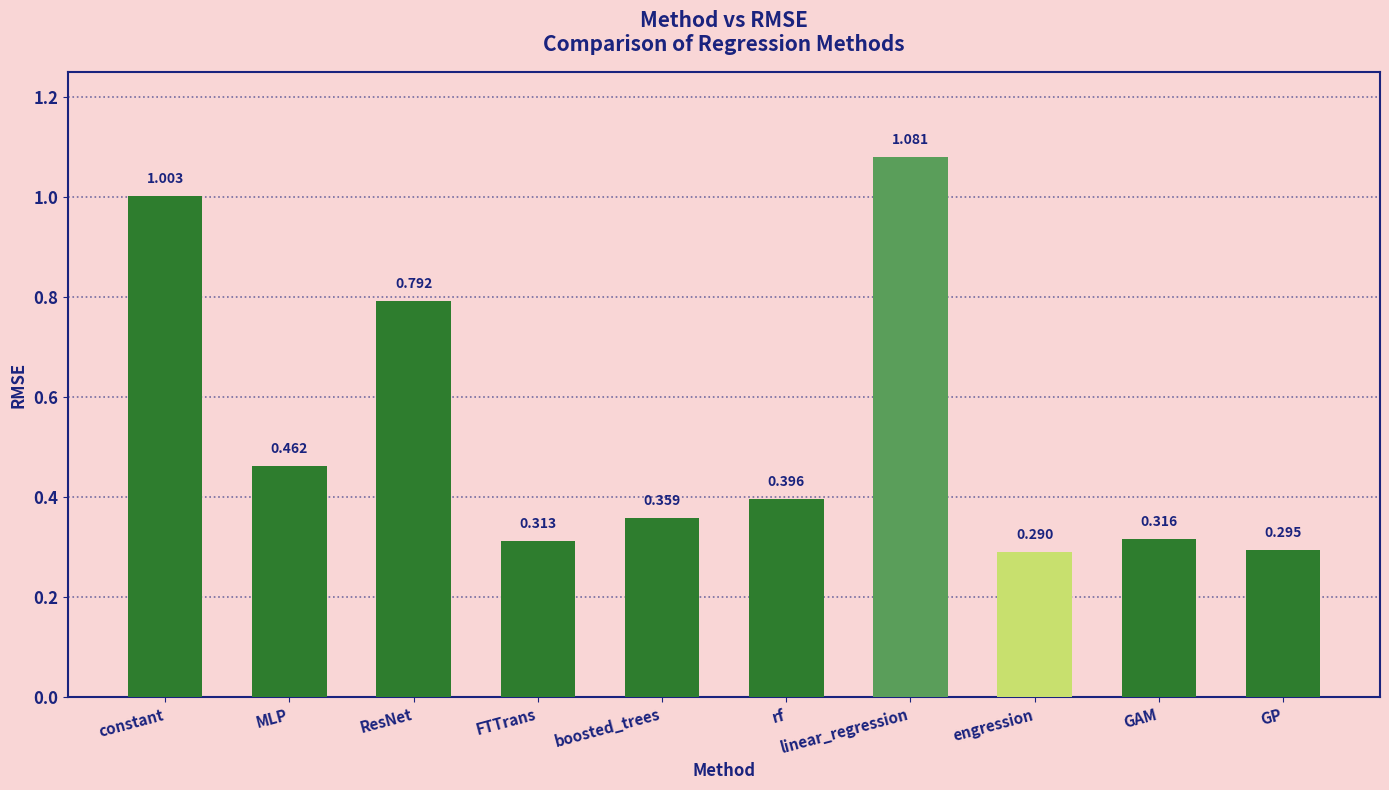

What position from the left is engression?

8